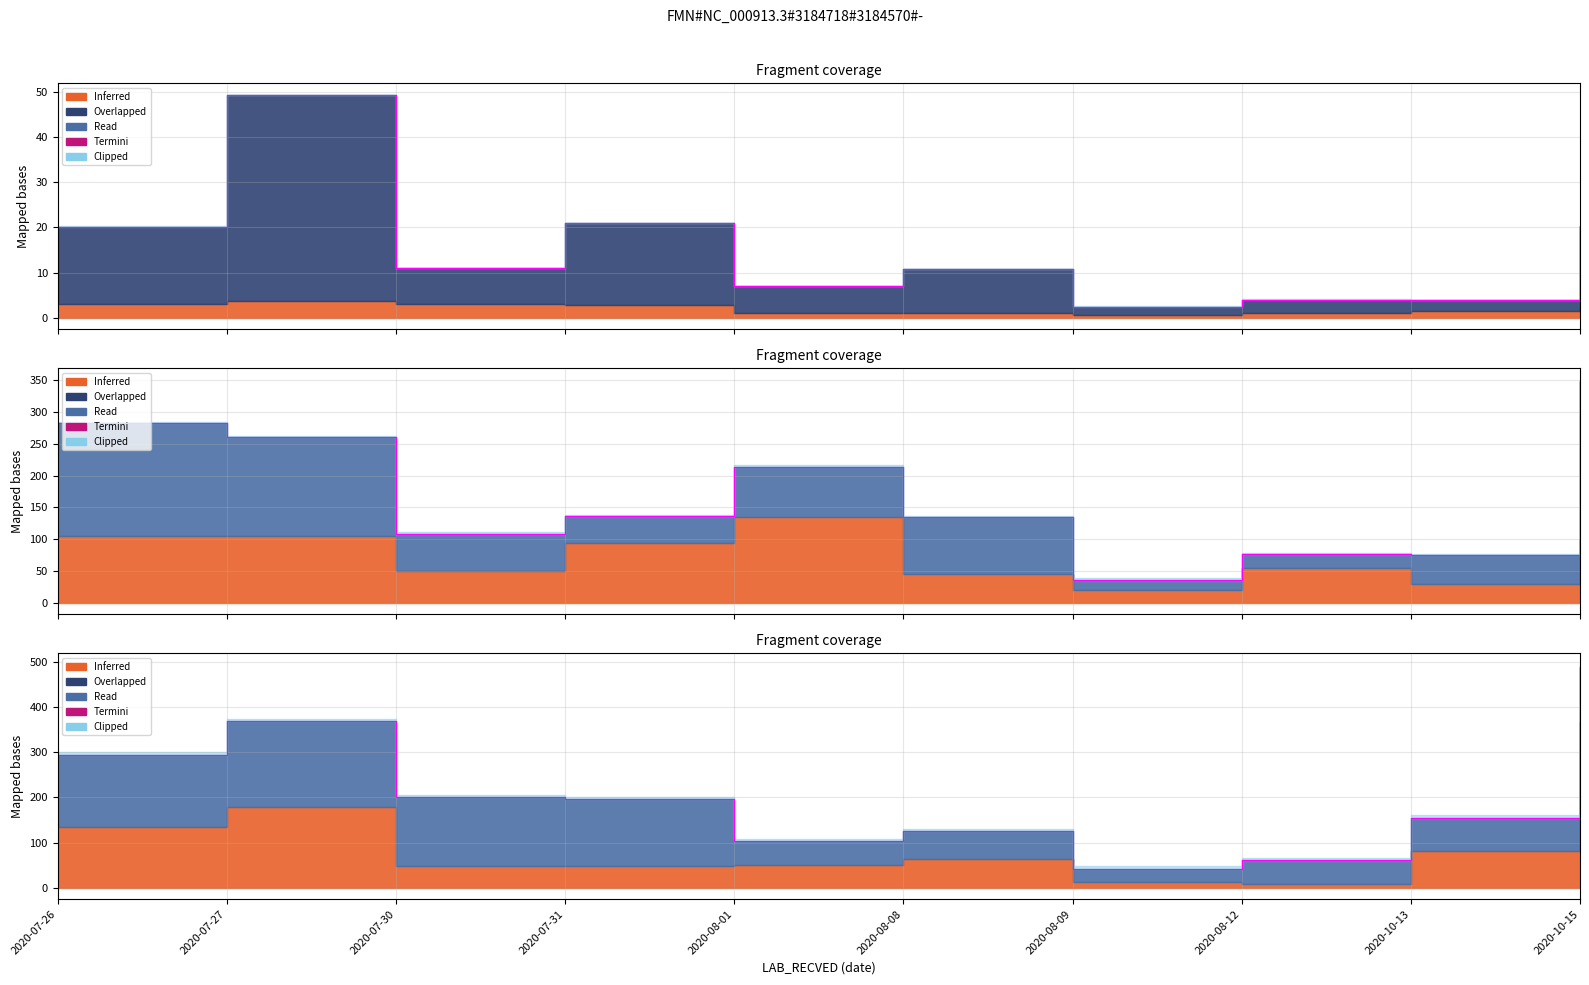

Rank the categories by value from highest to lowest.

2020-10-15, 2020-07-27, 2020-07-26, 2020-07-30, 2020-07-31, 2020-10-13, 2020-08-08, 2020-08-01, 2020-08-12, 2020-08-09